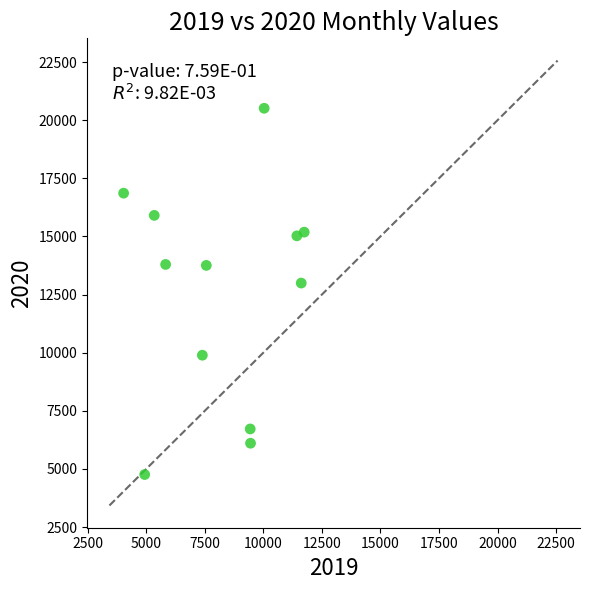

What Y value in the scatter plot is closest to 12637?

12996